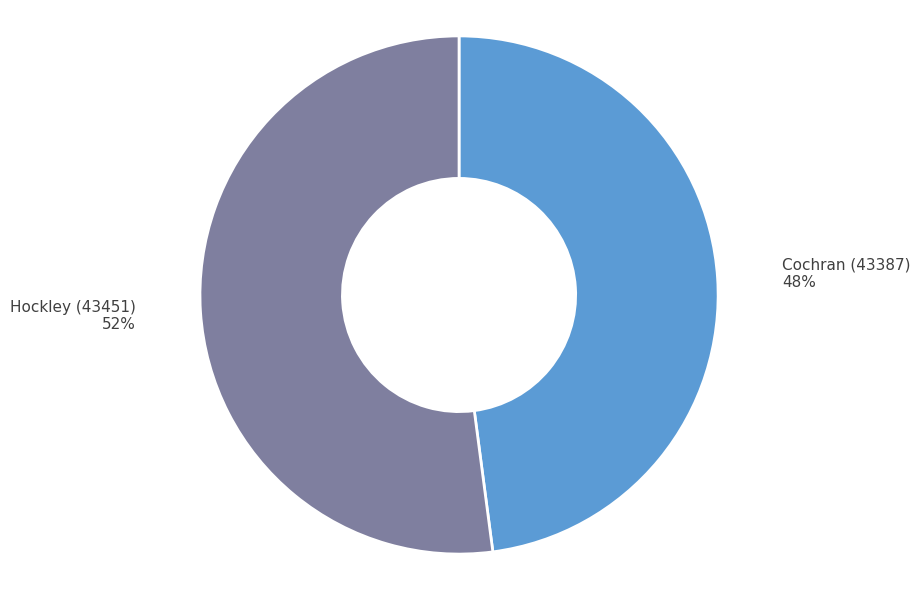

Is the sum of Cochran (43387) and Hockley (43451) greater than half?

Yes